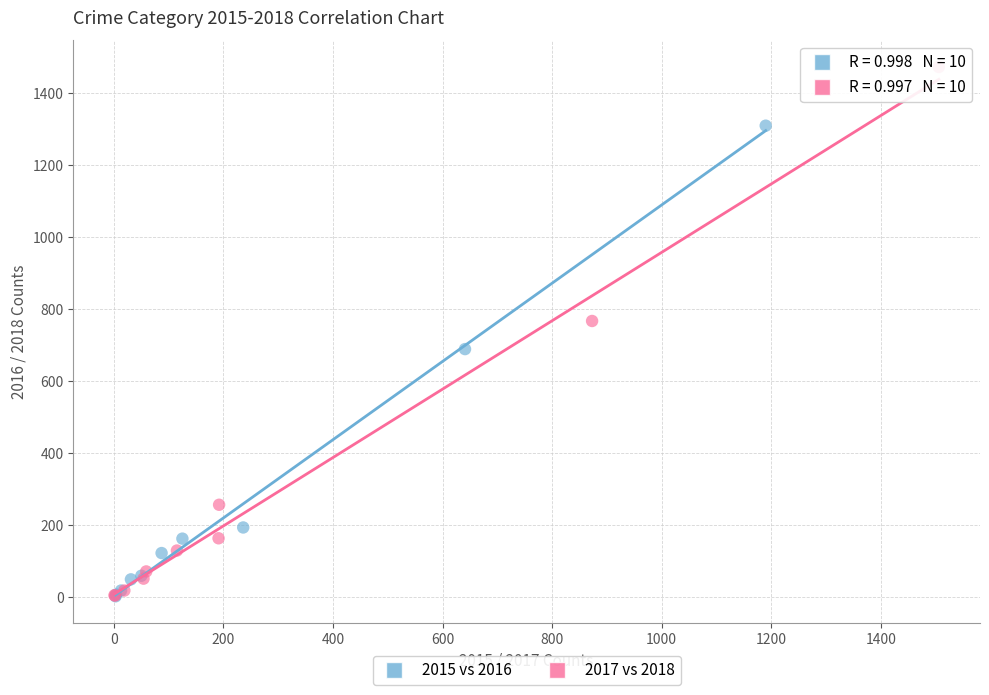

Which series reaches the maximum Y coordinate?

2017 vs 2018